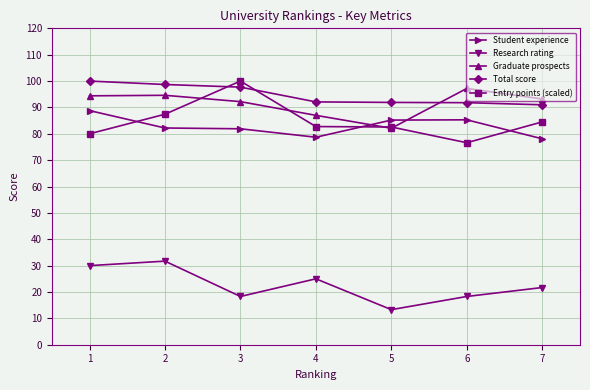

At how many categories does at least one series exceed 80?

7